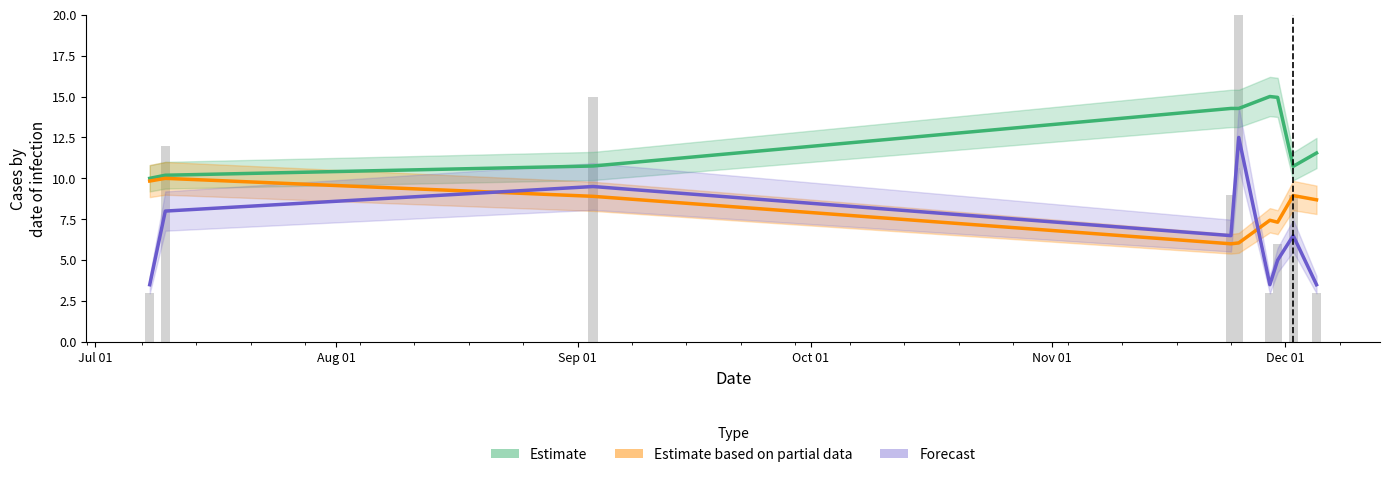

What is the label of the 9th bar from the right?

Jul 01